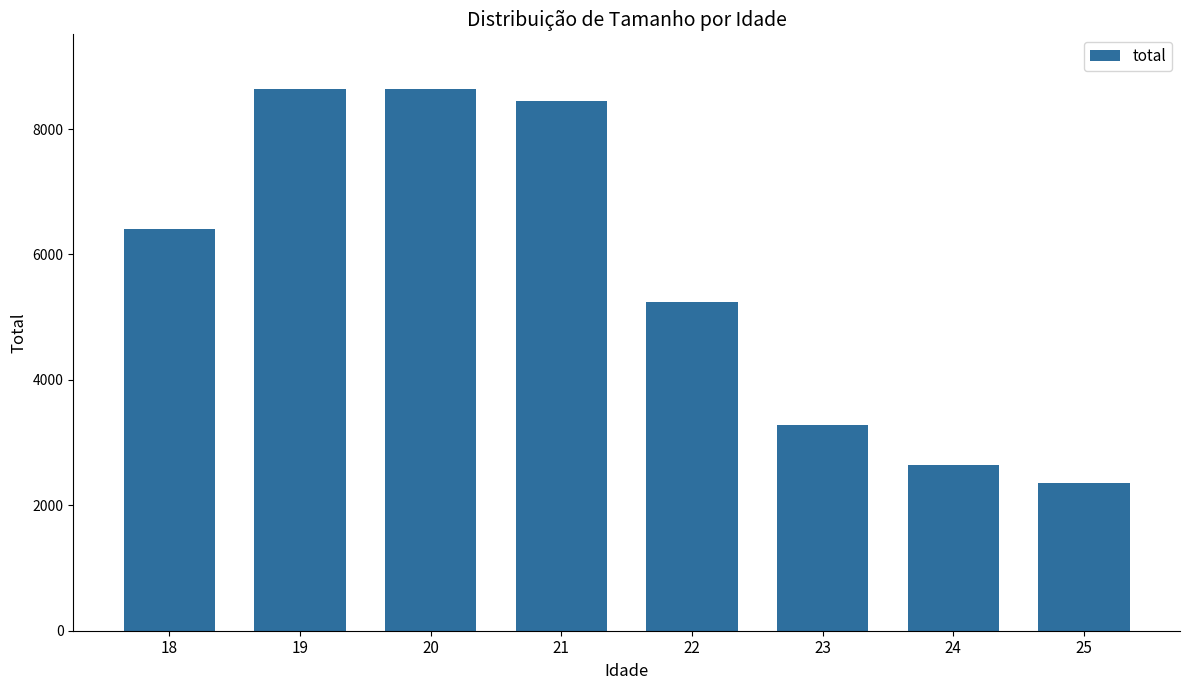

How many categories are shown in the chart?

8